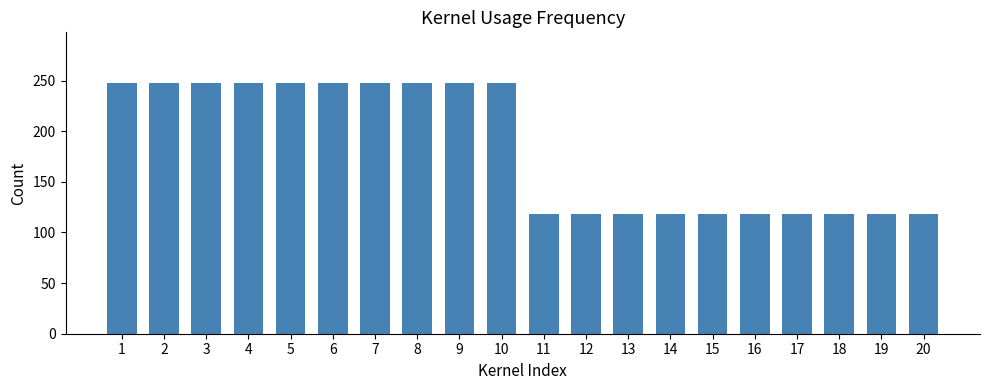

What is the greatest value displayed?

248